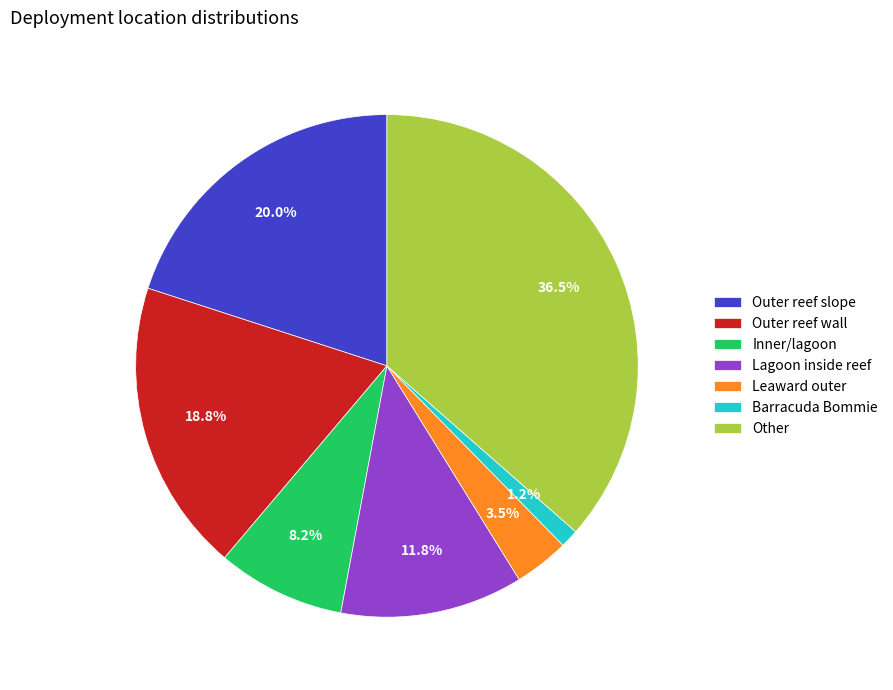

Which has a higher value, Barracuda Bommie or Outer reef slope?

Outer reef slope